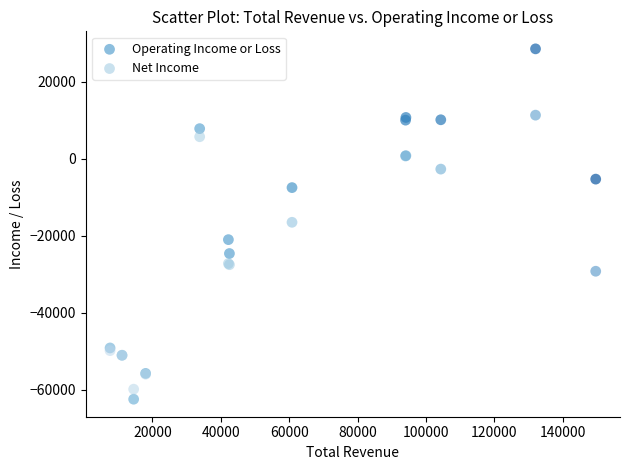

Which series has the largest Y range (max minus min)?

Operating Income or Loss